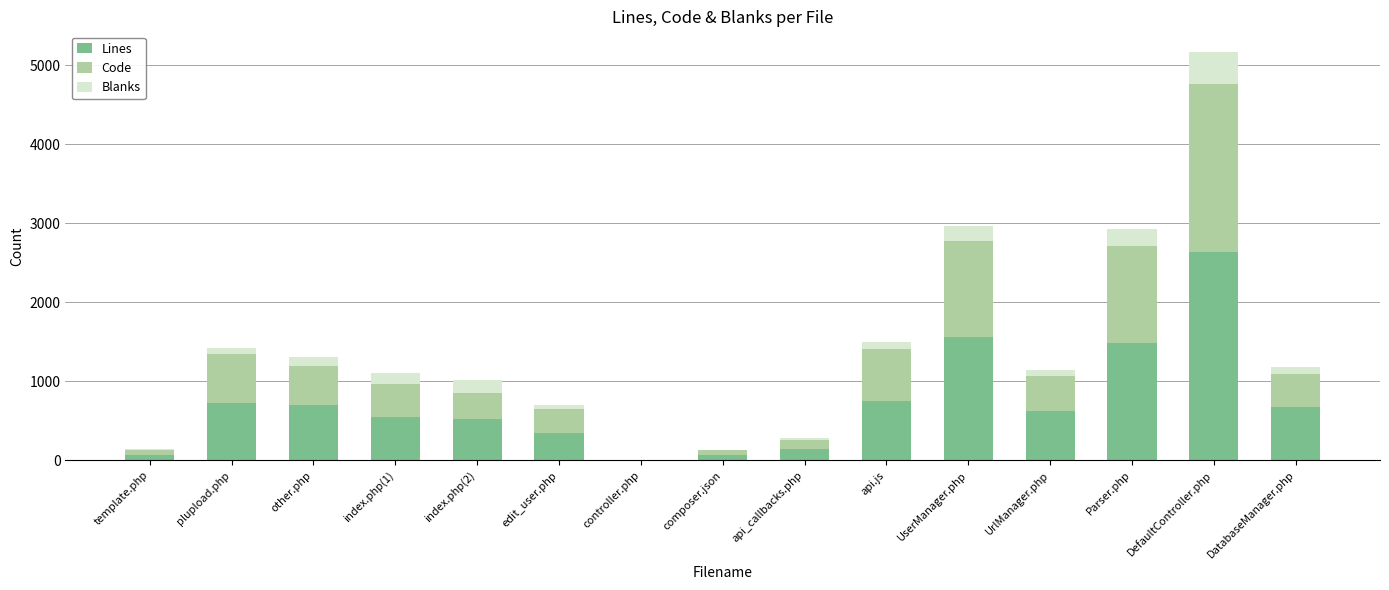

At which category is the sum across all series the highest?

DefaultController.php